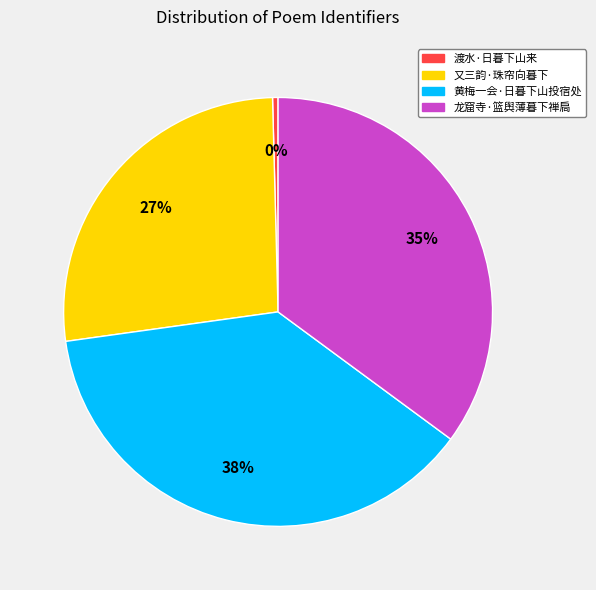

Combined, do 黄梅一会·日暮下山投宿处 and 渡水·日暮下山来 account for over 50%?

No